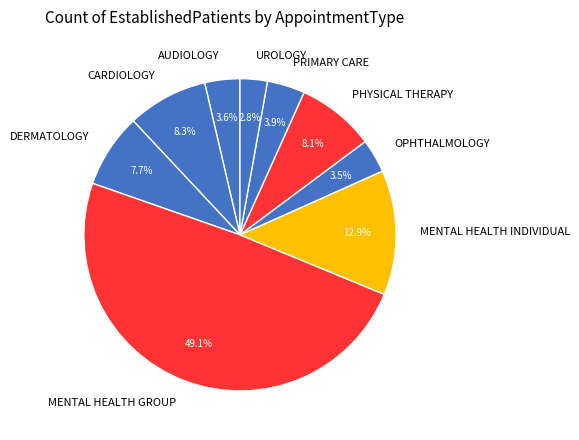

To the nearest percent, what portion does DERMATOLOGY represent?

8%